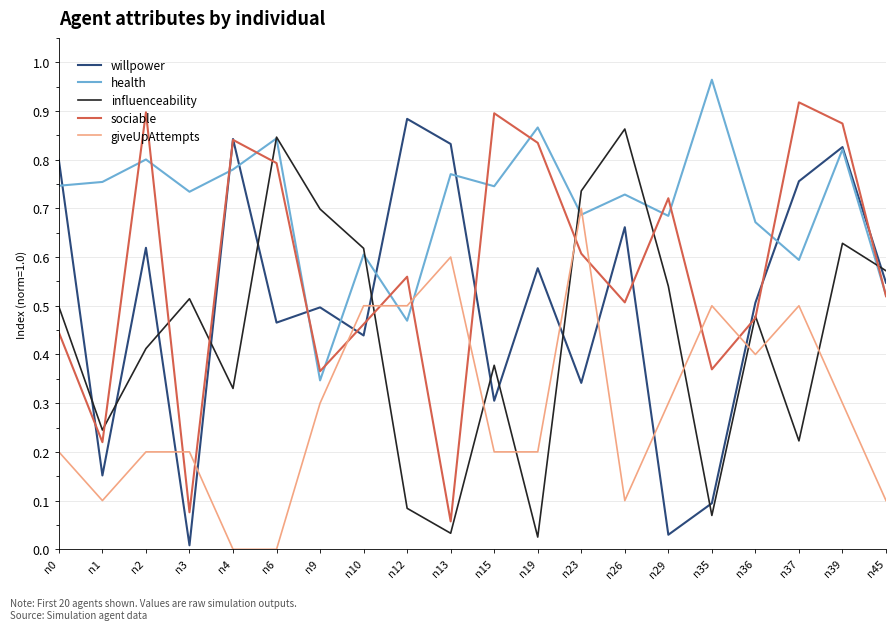

Between n3 and n6, which series saw the biggest shift?

sociable